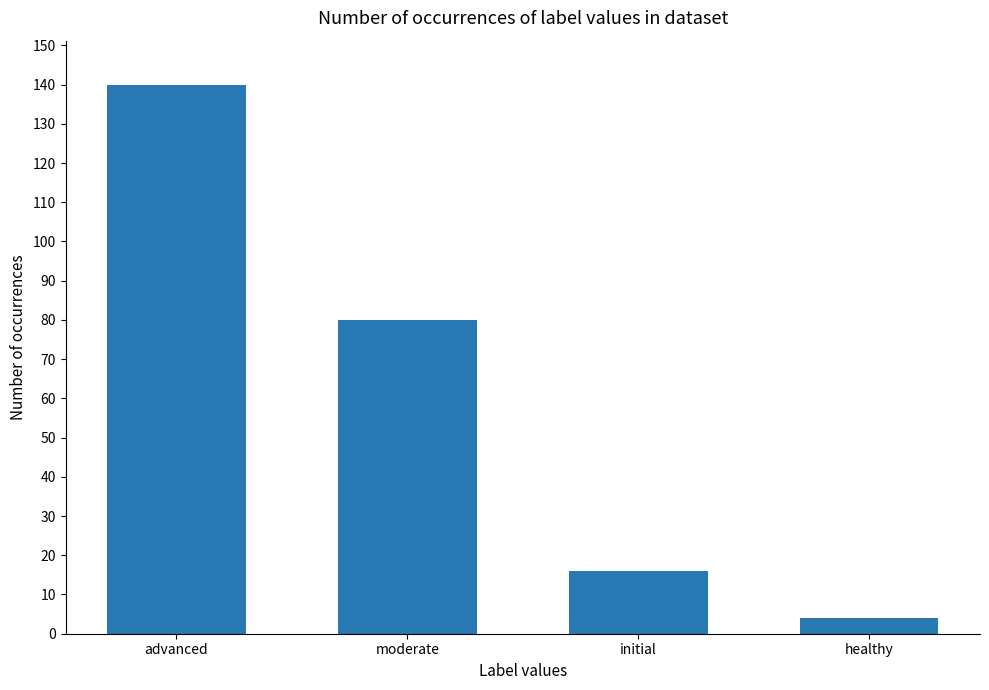

Reading right to left, transcribe all the data shown in this chart.

4	16	80	140